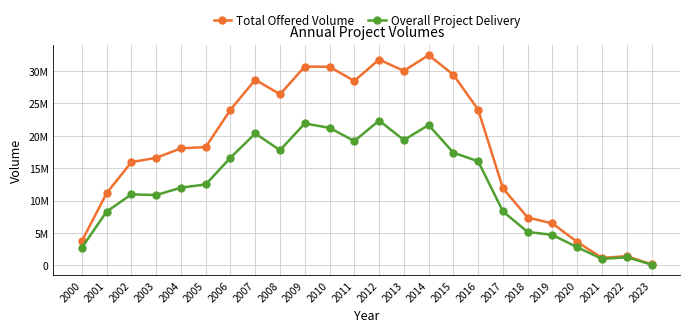

Does the chart have visible grid lines?

Yes